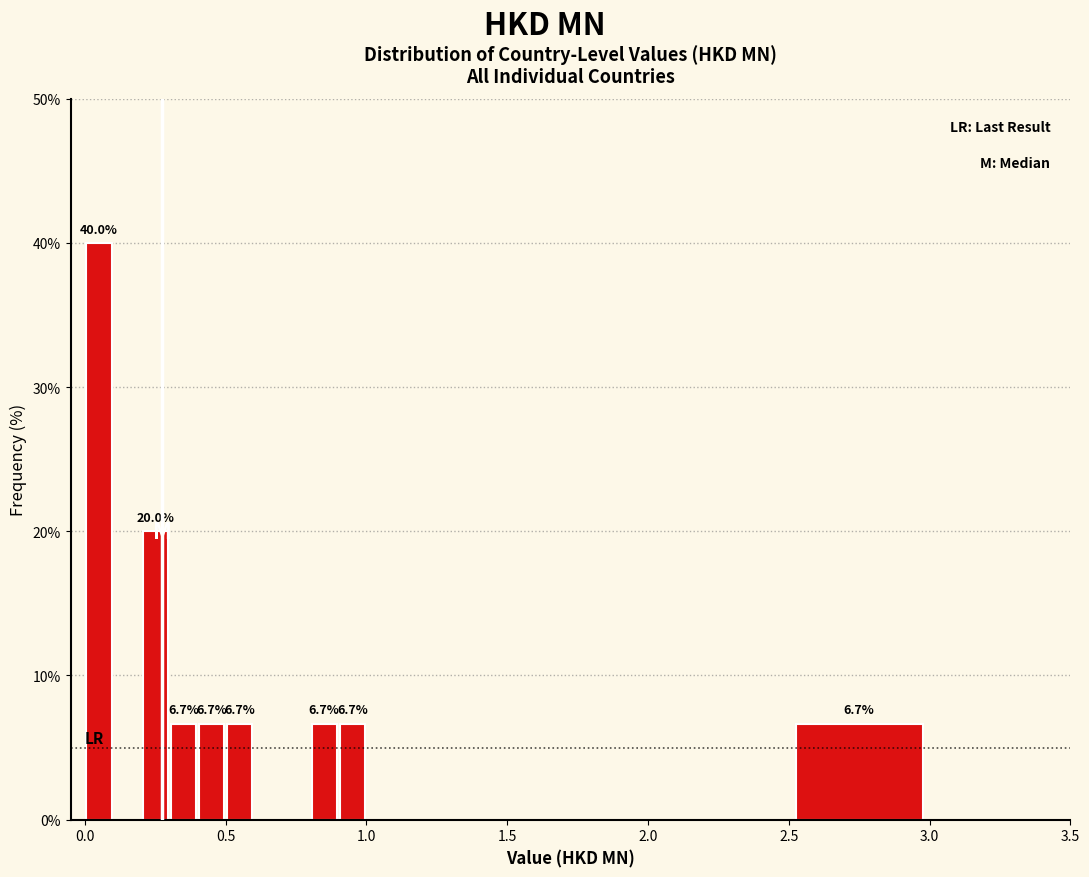

Around what value on the x-axis is the tallest bar? Give the approximate position of its centre, as read against the axis.

0.05